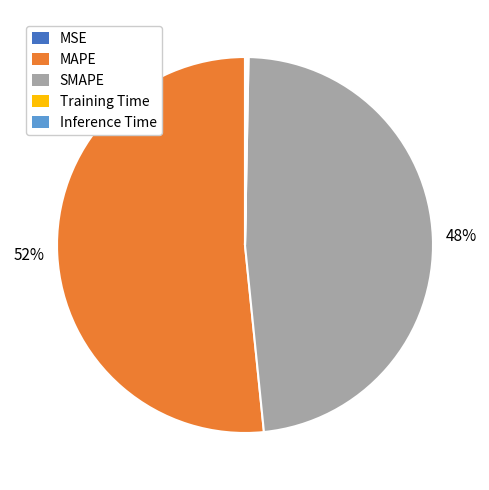

To the nearest percent, what is the average slice percentage?

20%